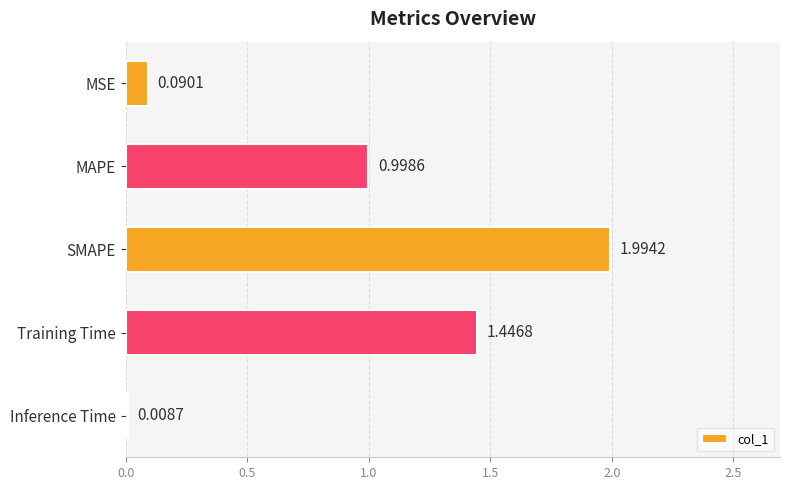

What is the difference between the maximum and minimum values?

2.0